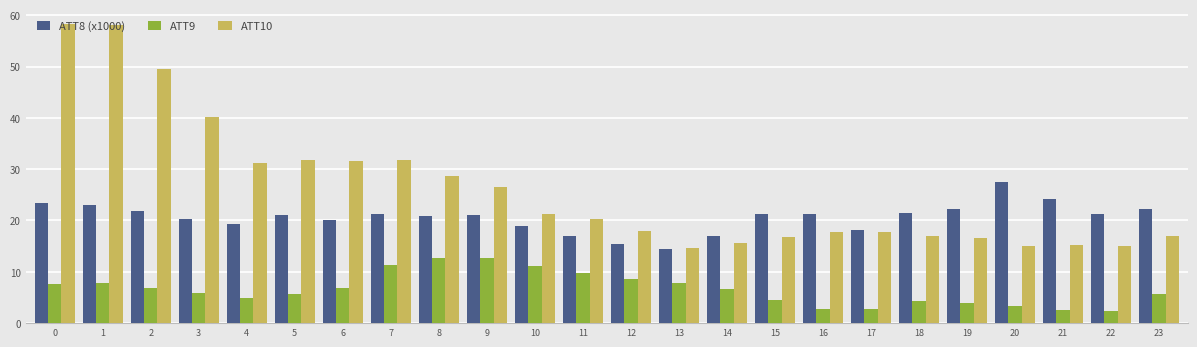

What is the total value across all series at 5?

58.6